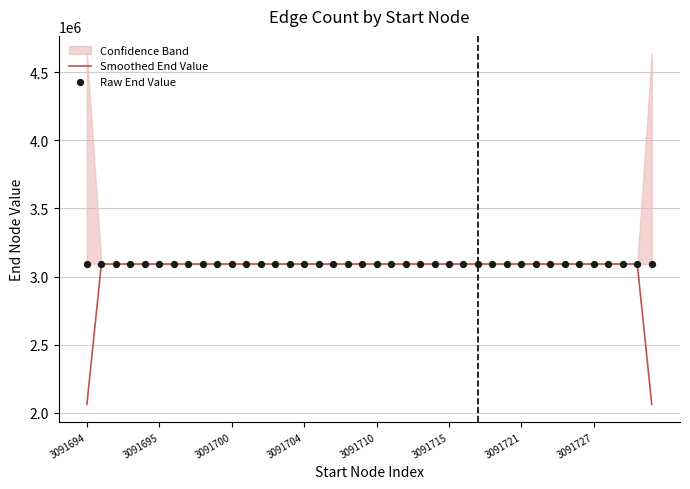

What are all the series names shown in the legend?

Smoothed End Value, Raw End Value